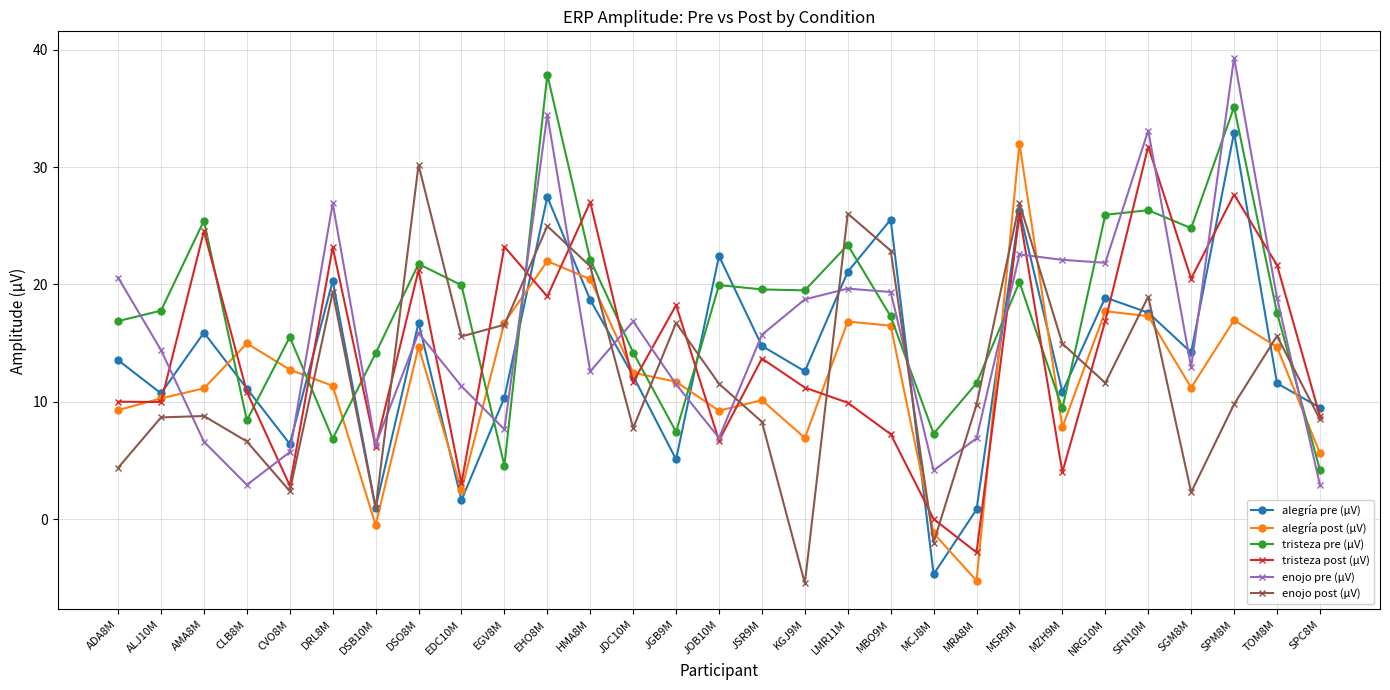

Which category has the highest value in the enojo pre (µV) series?

SPM8M